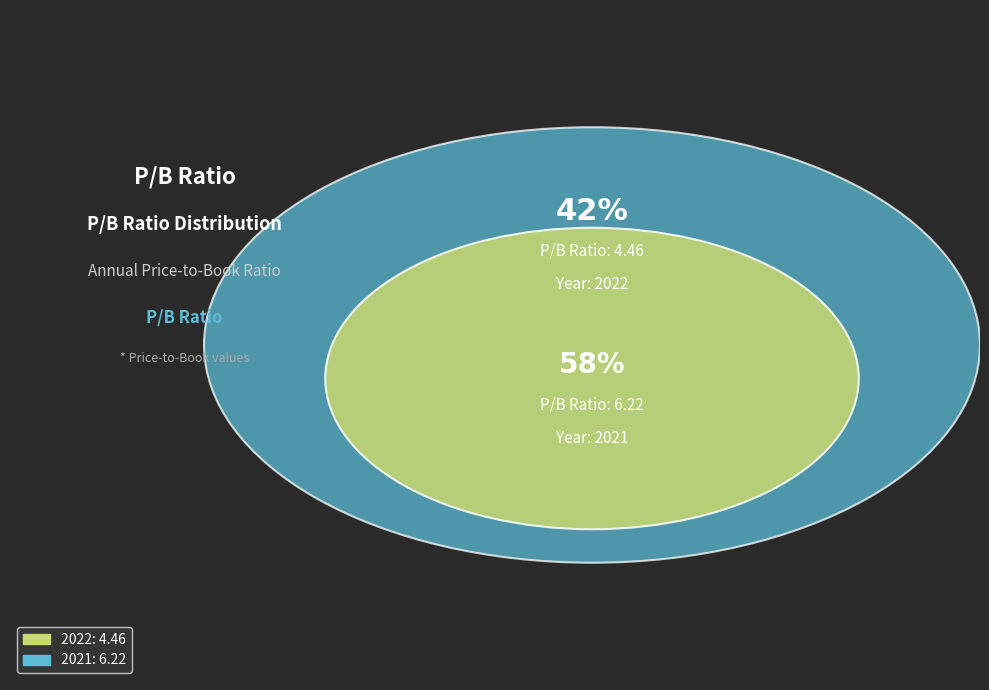

To the nearest percent, what is the difference between the largest and smallest slice percentages?

16%